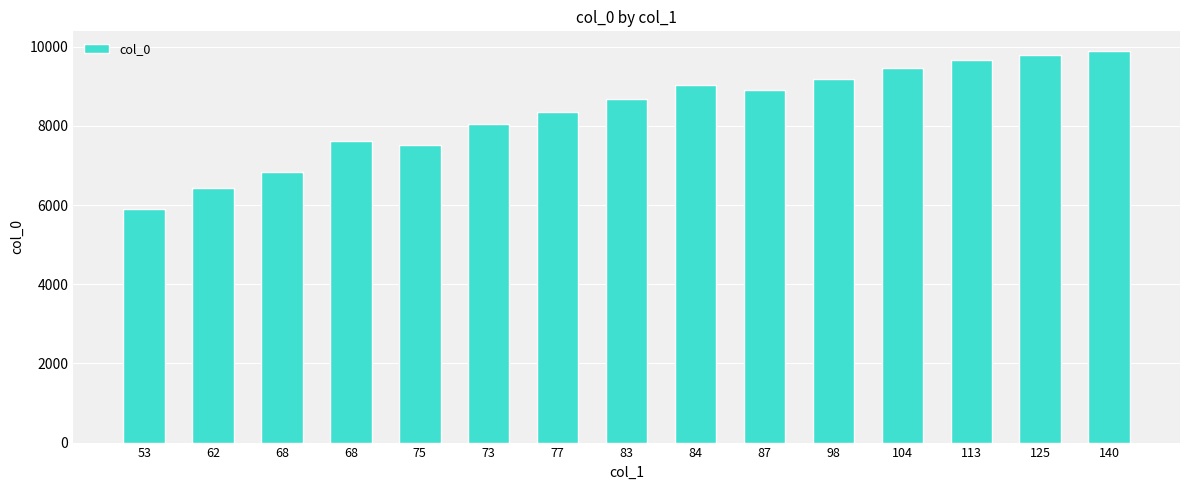

At which label is the value closest to 7899?

73